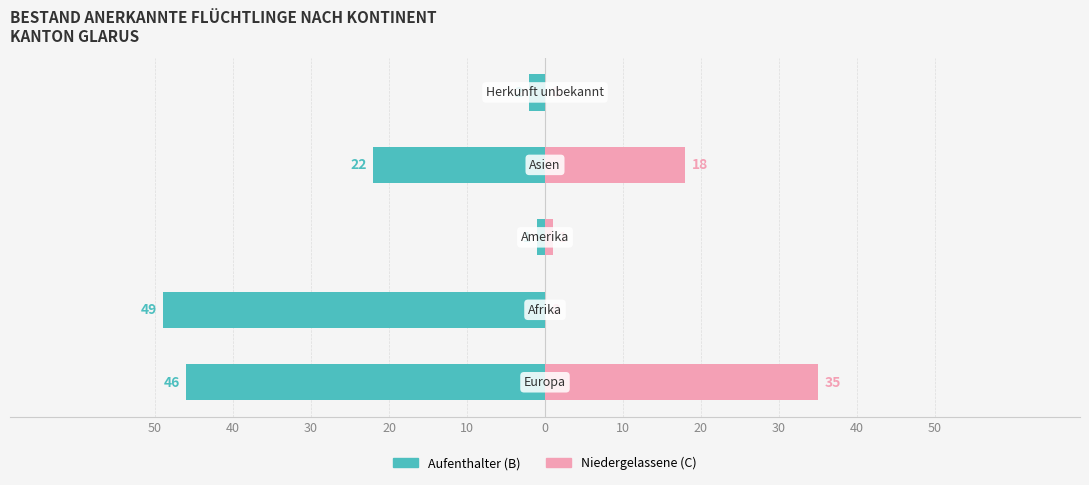

What is the lowest value of the Aufenthalter (B) series?

-49